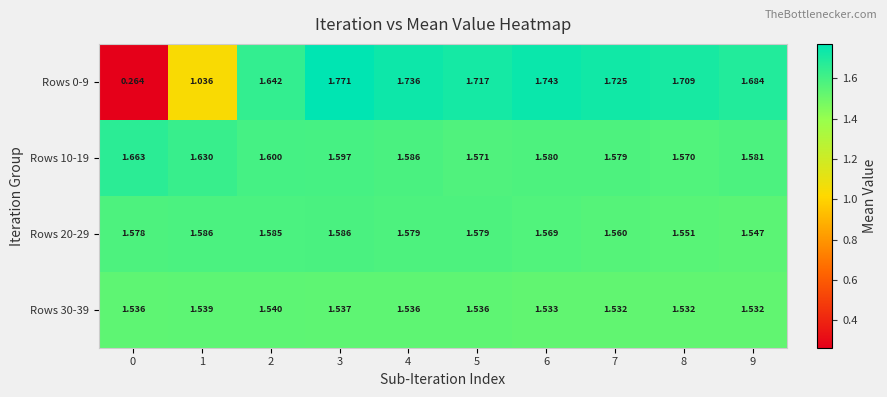

Rank the series at 8 from lowest to highest value.

Rows 30-39, Rows 20-29, Rows 10-19, Rows 0-9